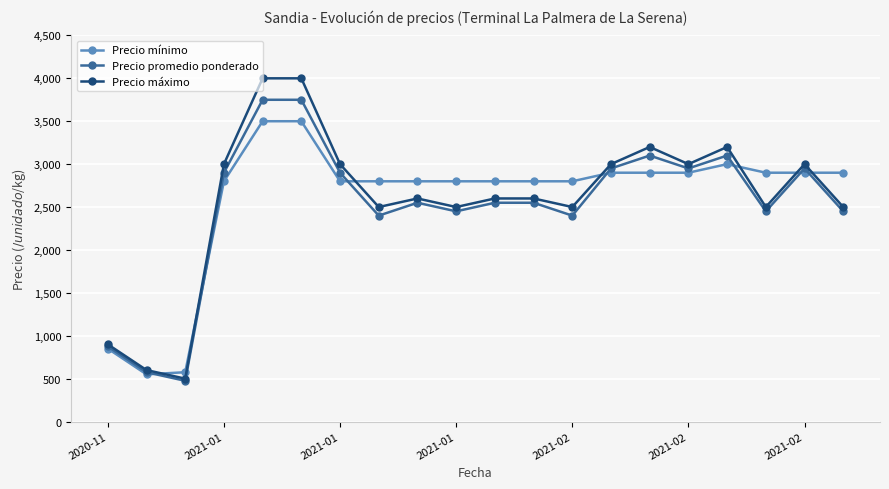

What is the greatest value displayed?

4000